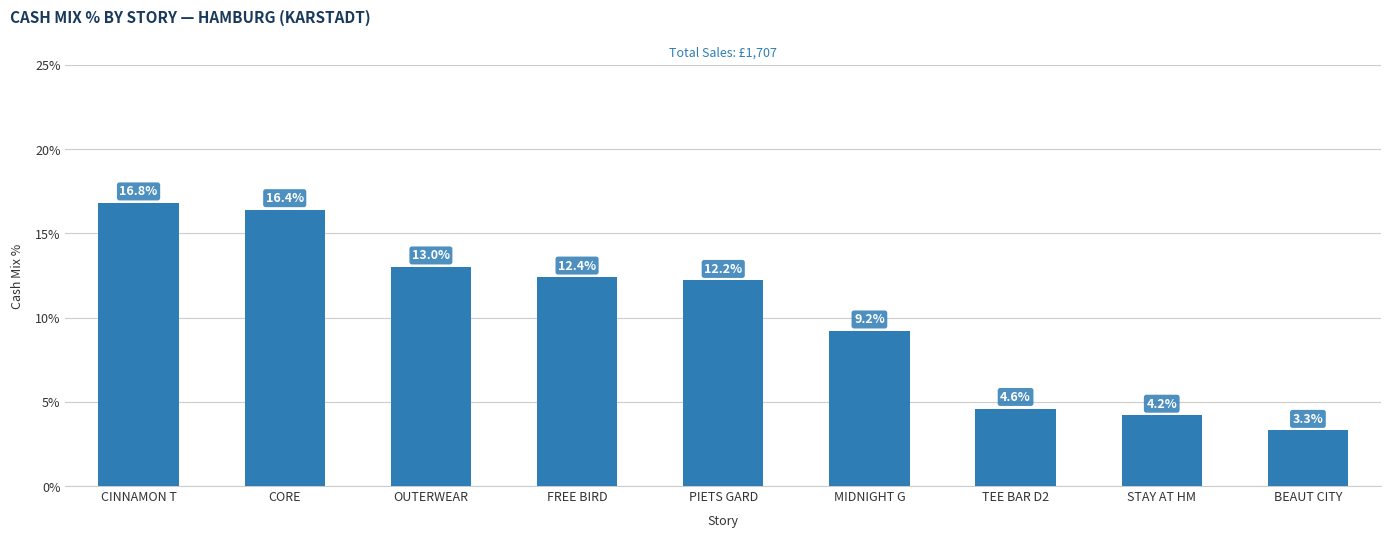

Reading left to right, list all the values displayed in this chart.

CINNAMON T=16.8	CORE=16.4	OUTERWEAR=13.0	FREE BIRD=12.4	PIETS GARD=12.2	MIDNIGHT G=9.2	TEE BAR D2=4.6	STAY AT HM=4.2	BEAUT CITY=3.3